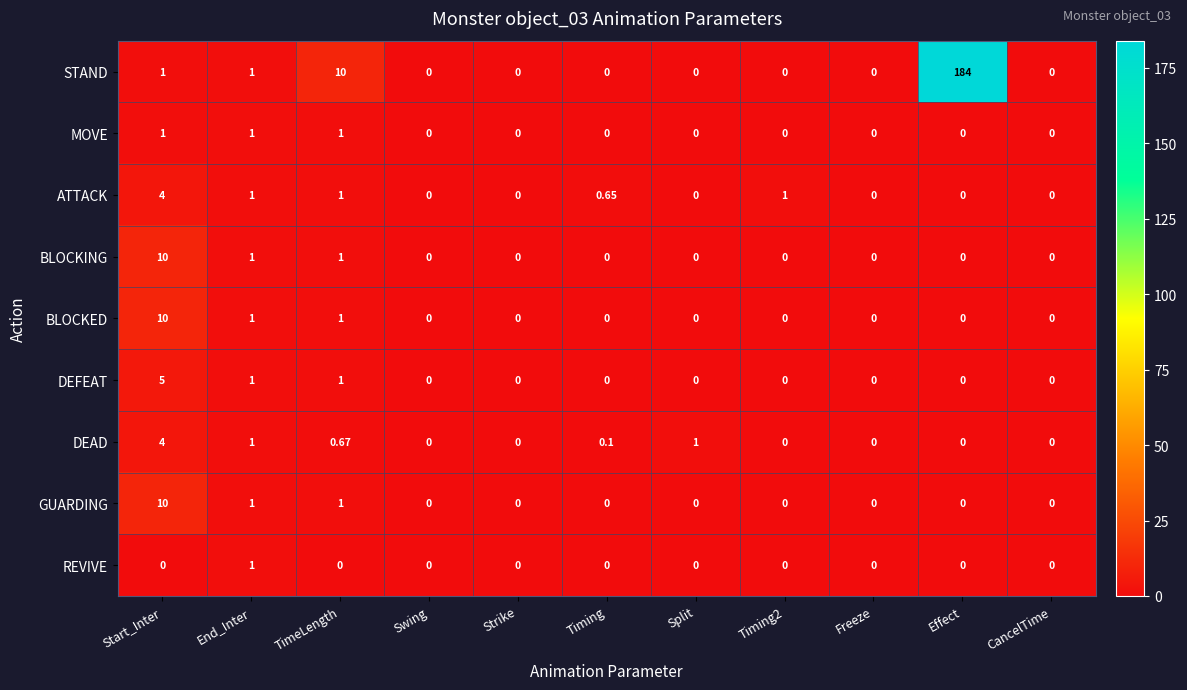

Which category has the highest value across all series?

Effect